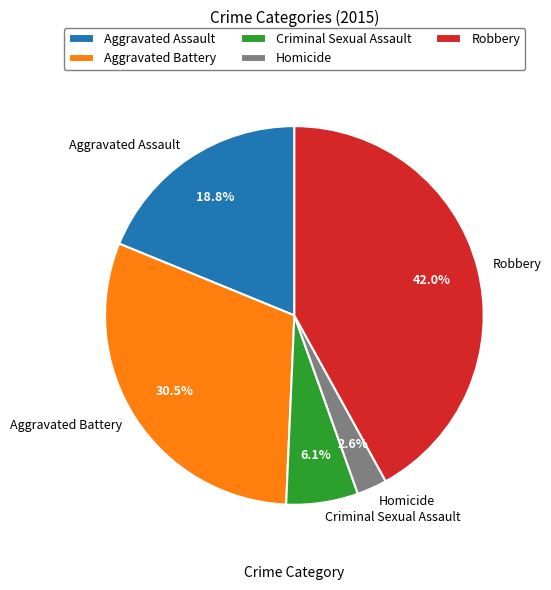

The Homicide slice represents 3% of the pie. True or false?

True